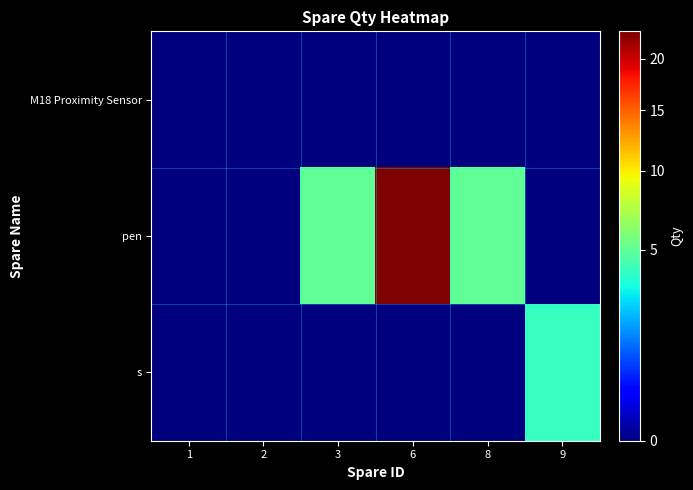

What is the total value across all series at 3?

5